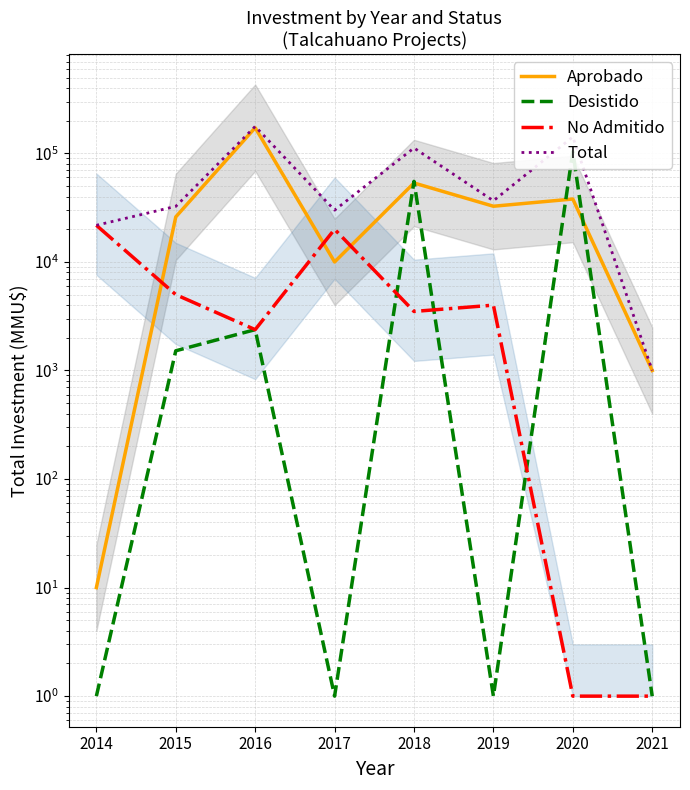

What is the value of the No Admitido point at the 1st from the left?

21760